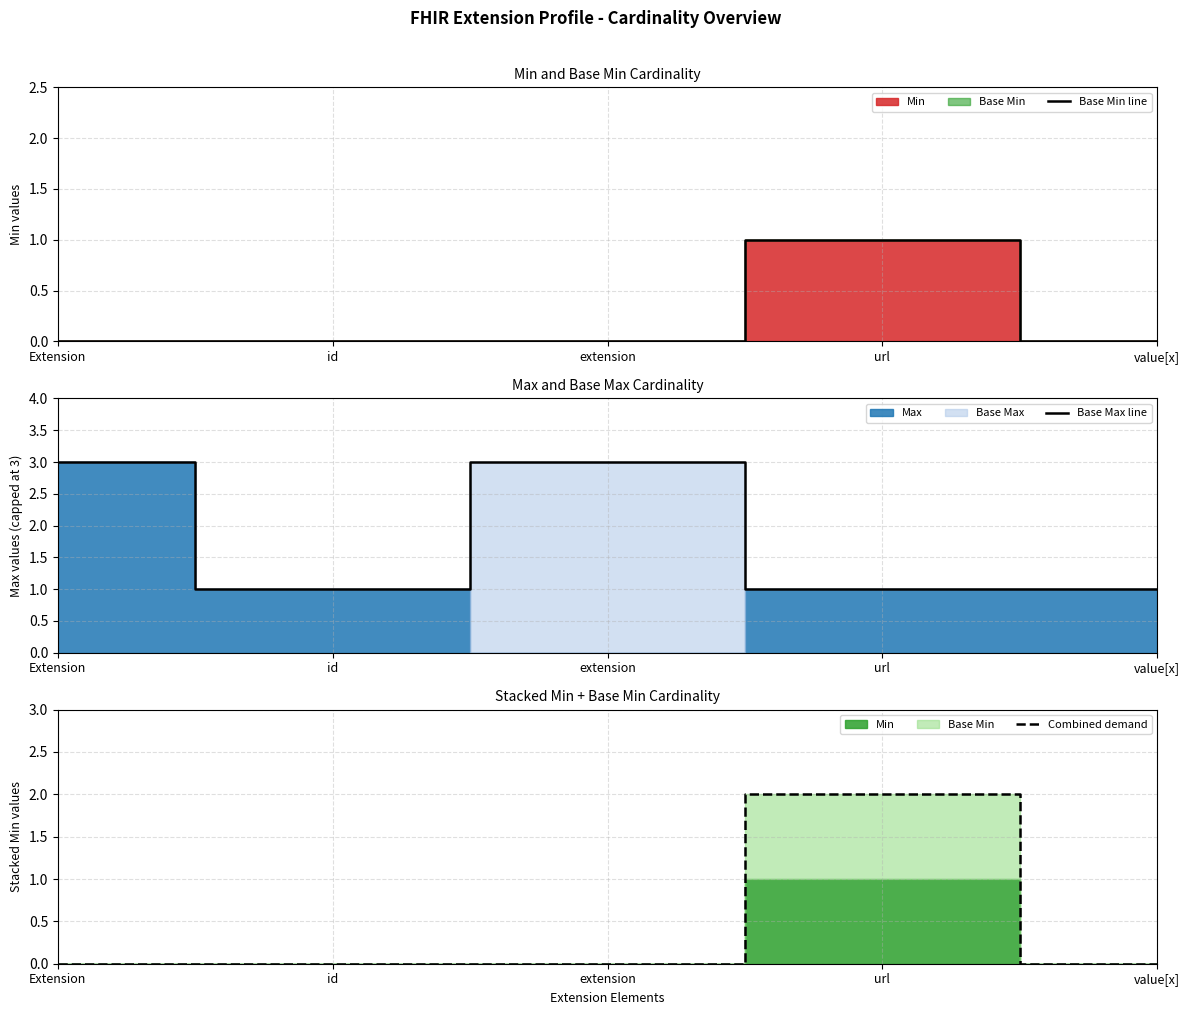

What is the label of the 5th point from the left?

value[x]